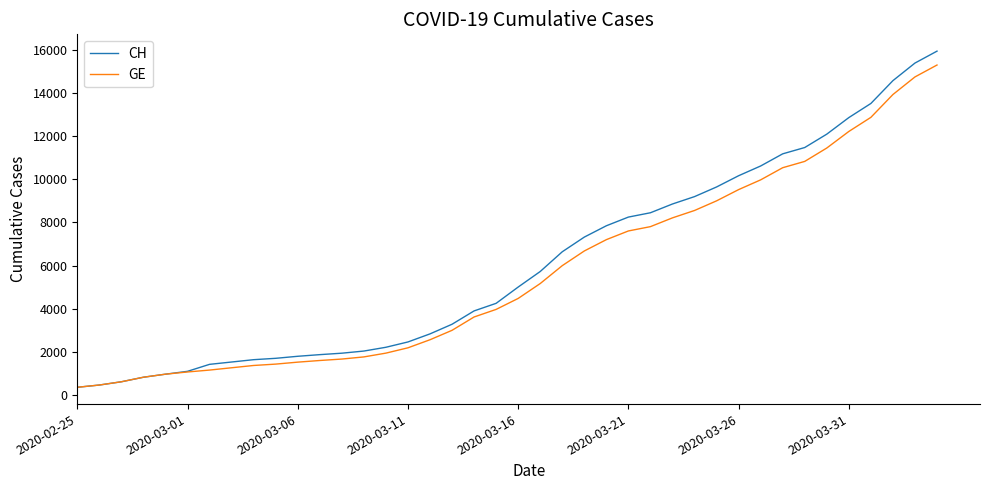

Which series has the largest range (max minus min)?

CH